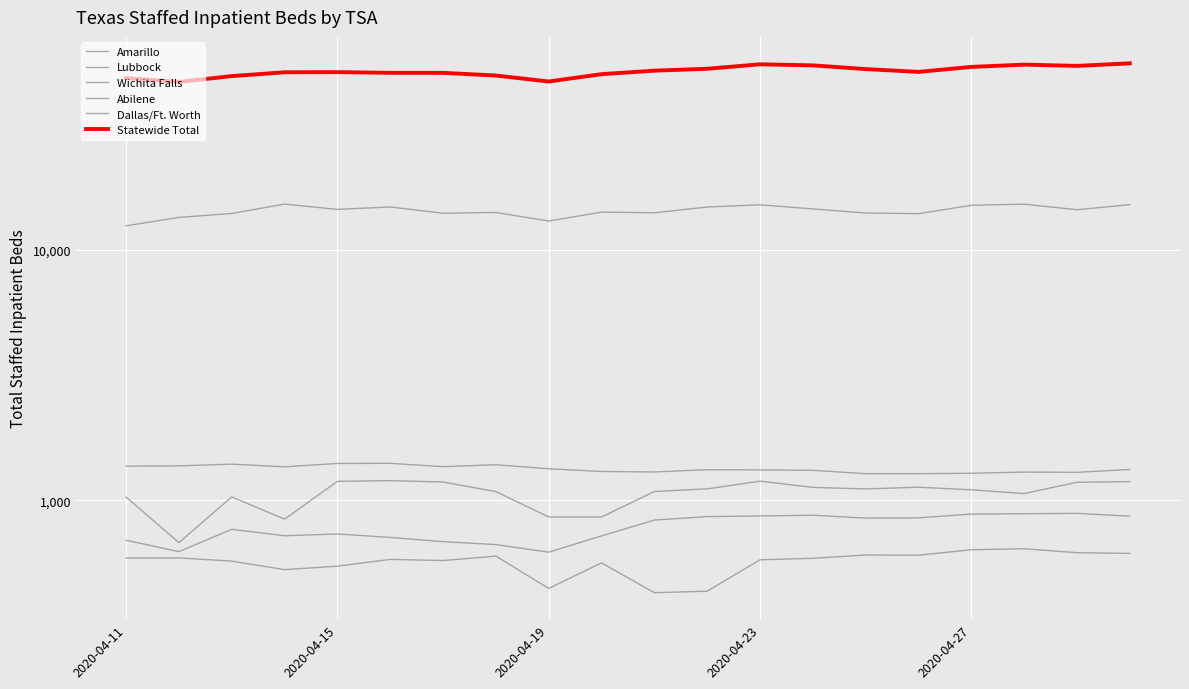

What is the difference between the maximum and minimum values in the Lubbock series?

127